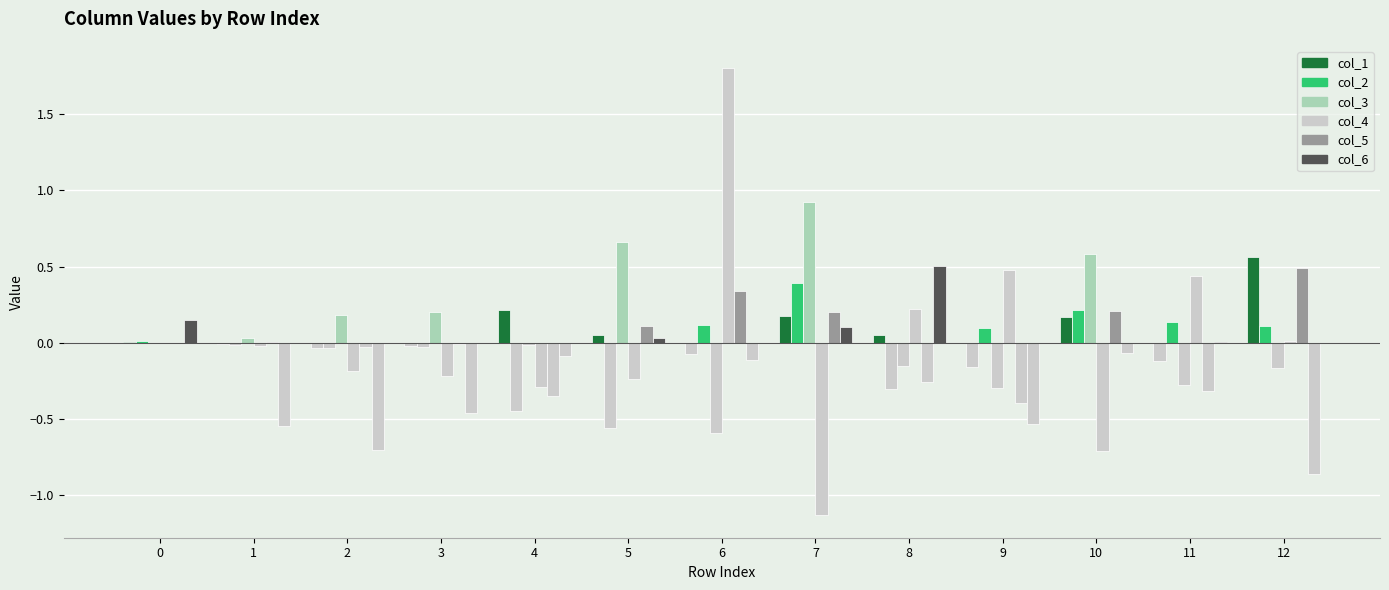

How many series are shown in this chart?

6